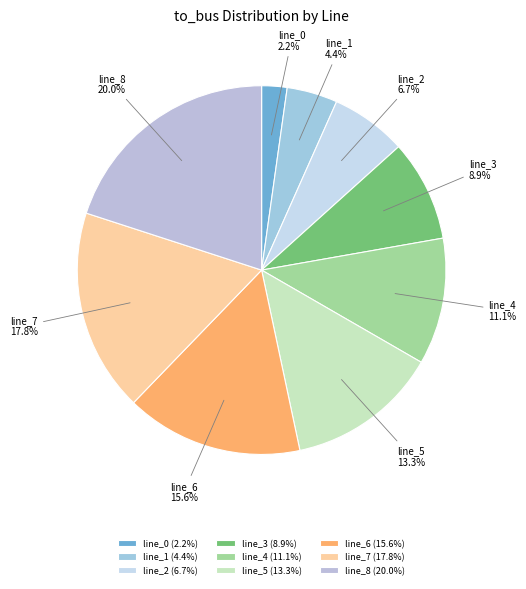

What is the largest slice in the pie chart?

line_8